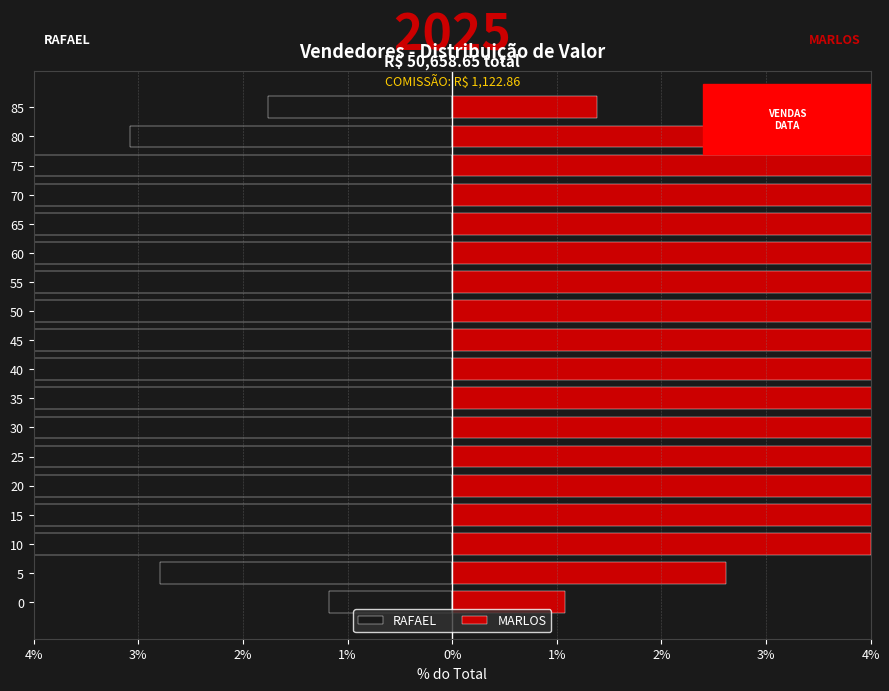

Between 15 and 20, which series saw the biggest shift?

MARLOS